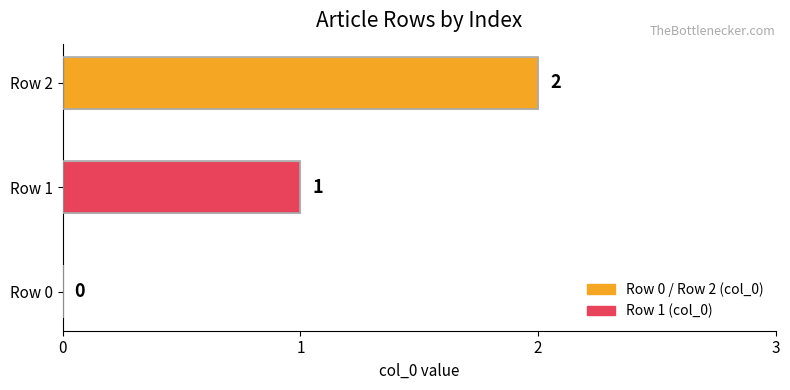

How many positive values are there?

2